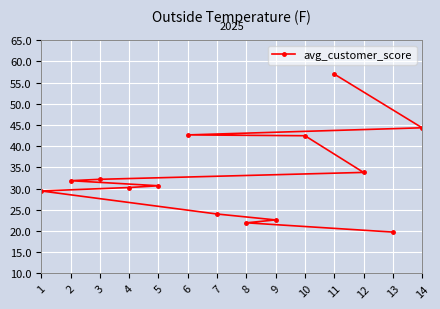

Which category has the highest value across all series?

11